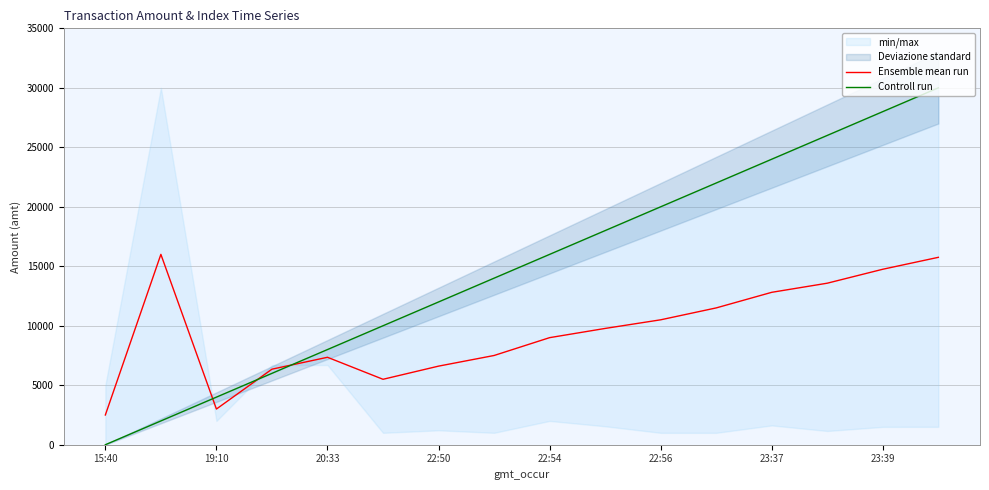

The value of Ensemble mean run at 23:37 is 3259.8. True or false?

False